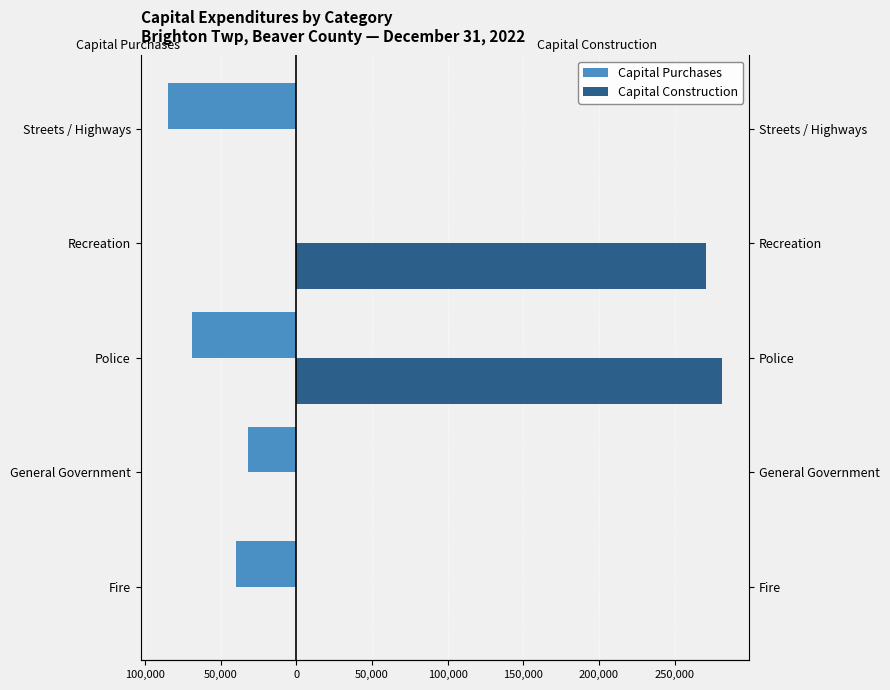

Which series changed the most between Fire and General Government?

Capital Purchases